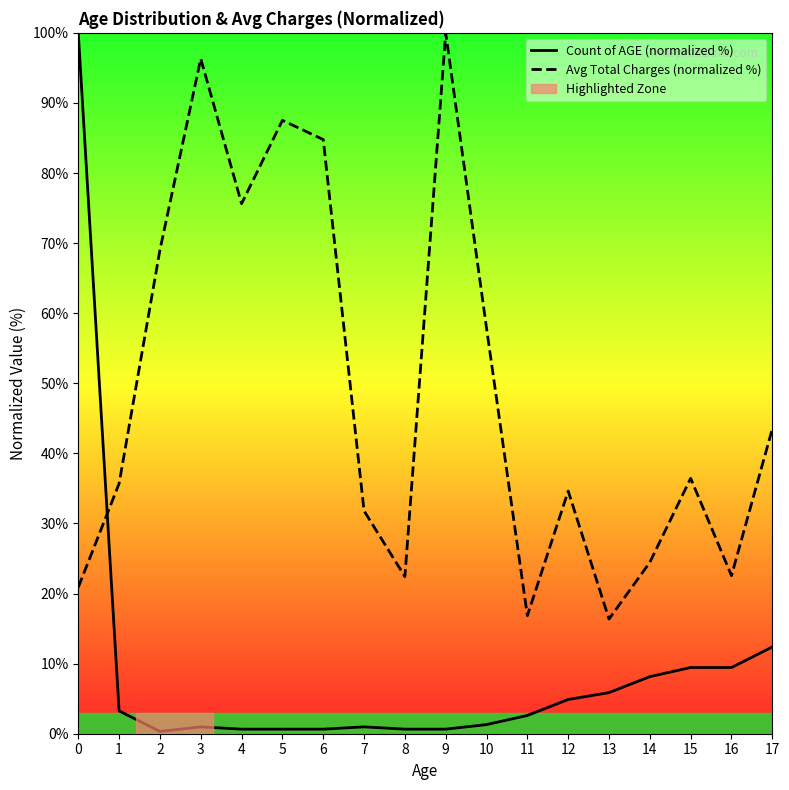

Is the value of Avg Total Charges (normalized %) at 16 greater than the value of Count of AGE (normalized %) at 7?

Yes